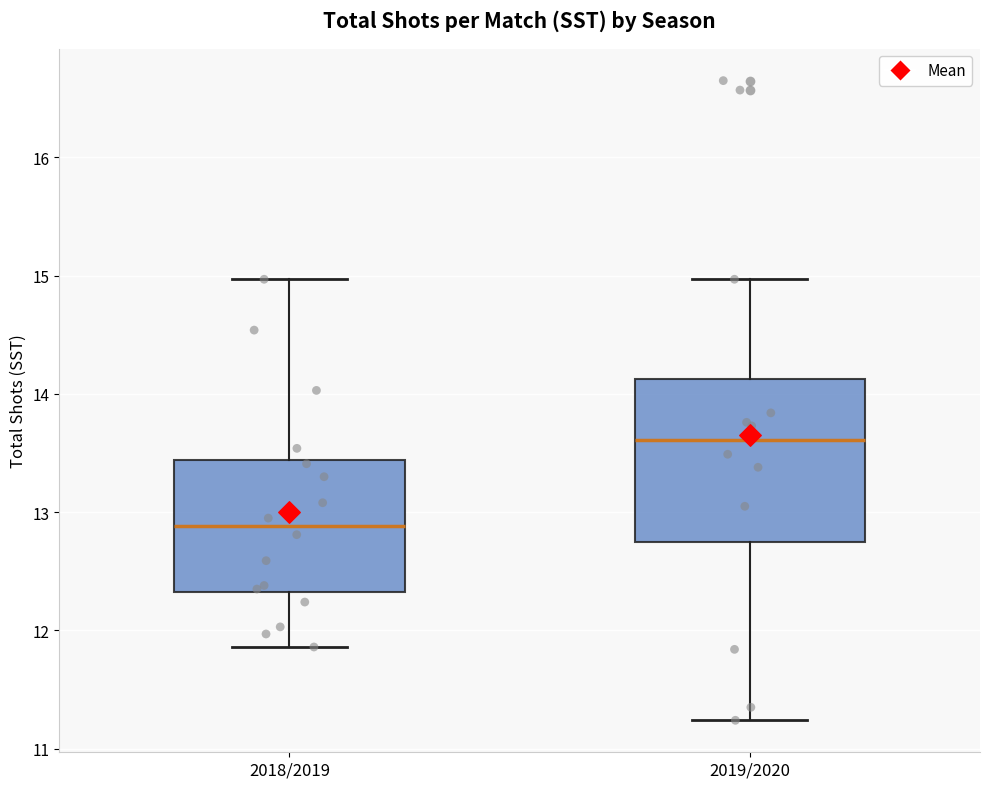

Reading left to right, transcribe this box plot: for each box, give where its median line is, the range the box spans, and where its two whiskers end, as read against the y-axis. The values are not printed on the chart, so give them approximately, as read against the axis.

2018/2019: median 12.9, box 12.3 to 13.4, whiskers 11.9 to 15.0
2019/2020: median 13.6, box 12.7 to 14.1, whiskers 11.2 to 15.0